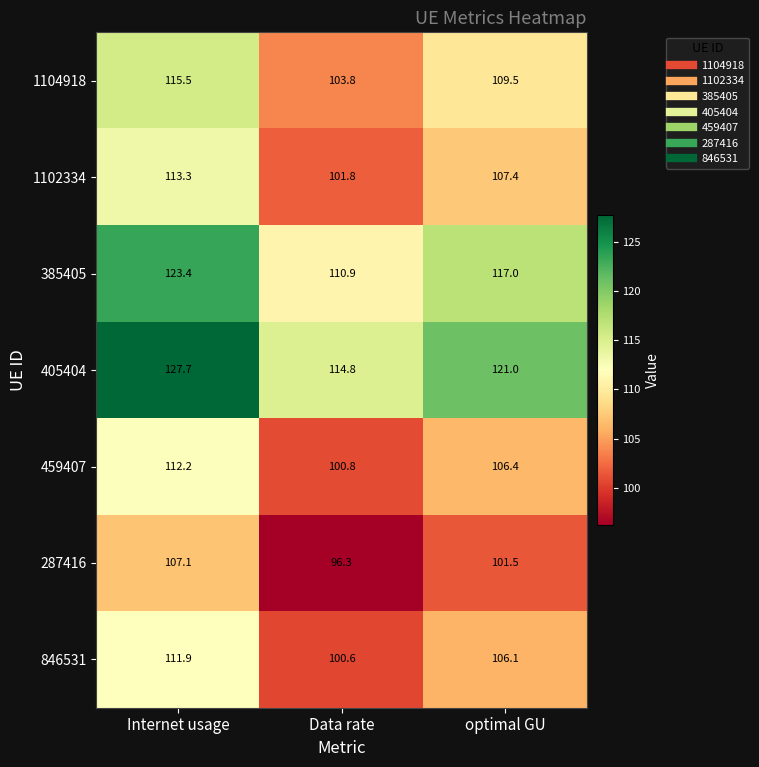

What is the difference between the highest and lowest values at Data rate?

18.5